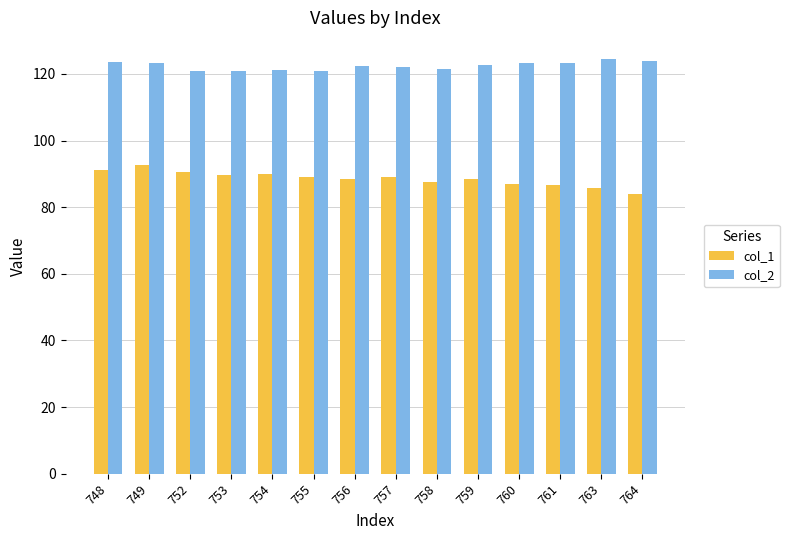

What is the smallest value displayed?

84.0